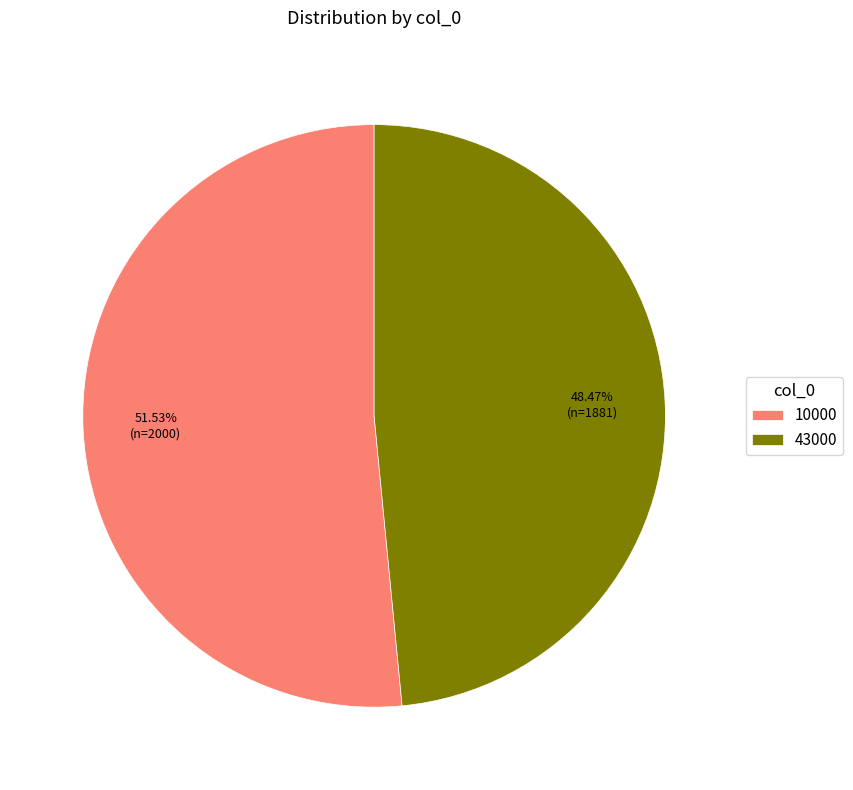

What percentage do 10000 and 43000 together represent?

100.0%